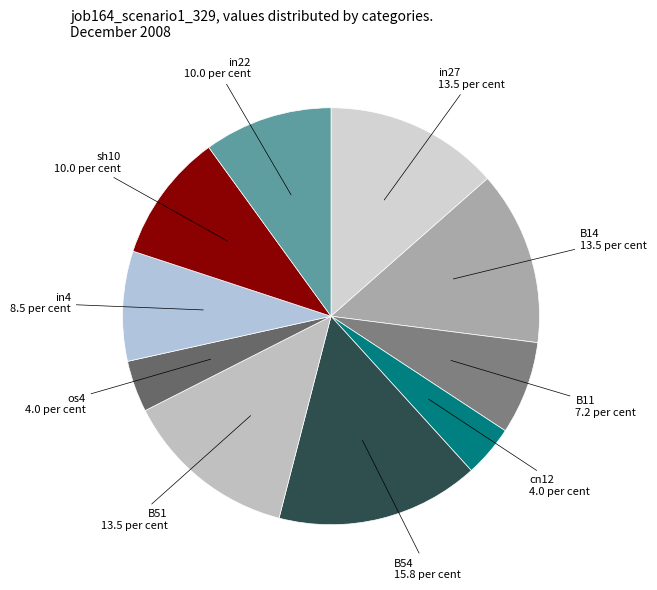

Which slice is the largest?

B54